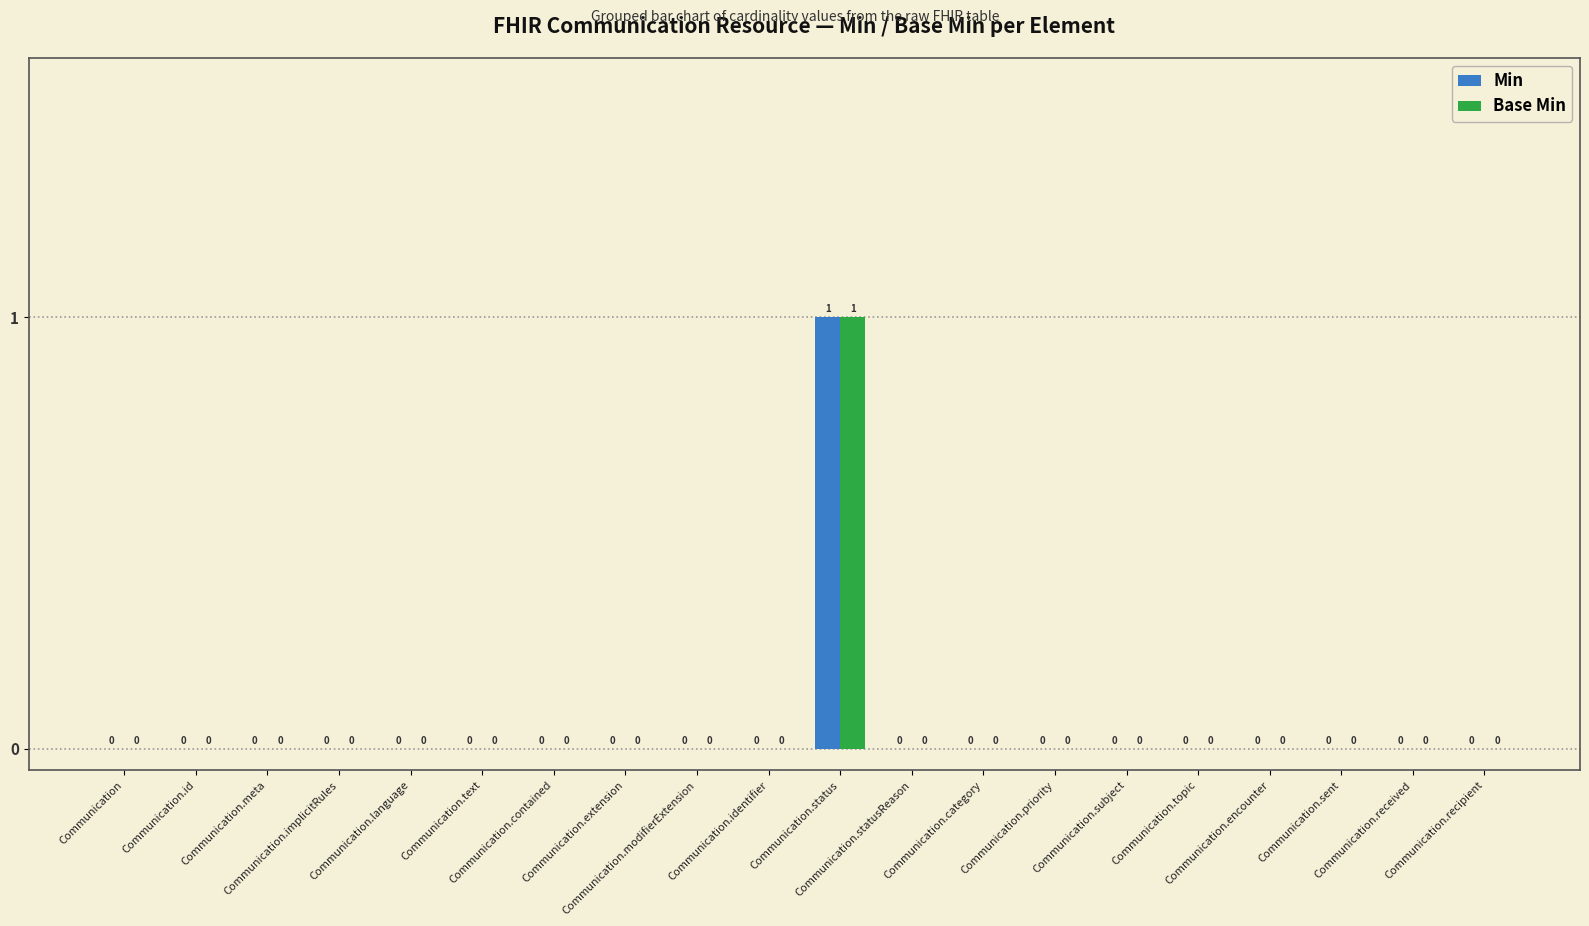

Reading left to right, what are all the values shown in this chart?

Min: 0	0	0	0	0	0	0	0	0	0	1	0	0	0	0	0	0	0	0	0
Base Min: 0	0	0	0	0	0	0	0	0	0	1	0	0	0	0	0	0	0	0	0